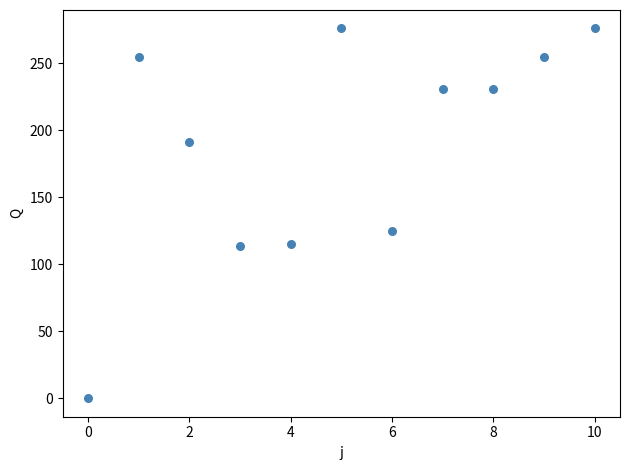

What is the range of Y values (max minus min)?

276.0